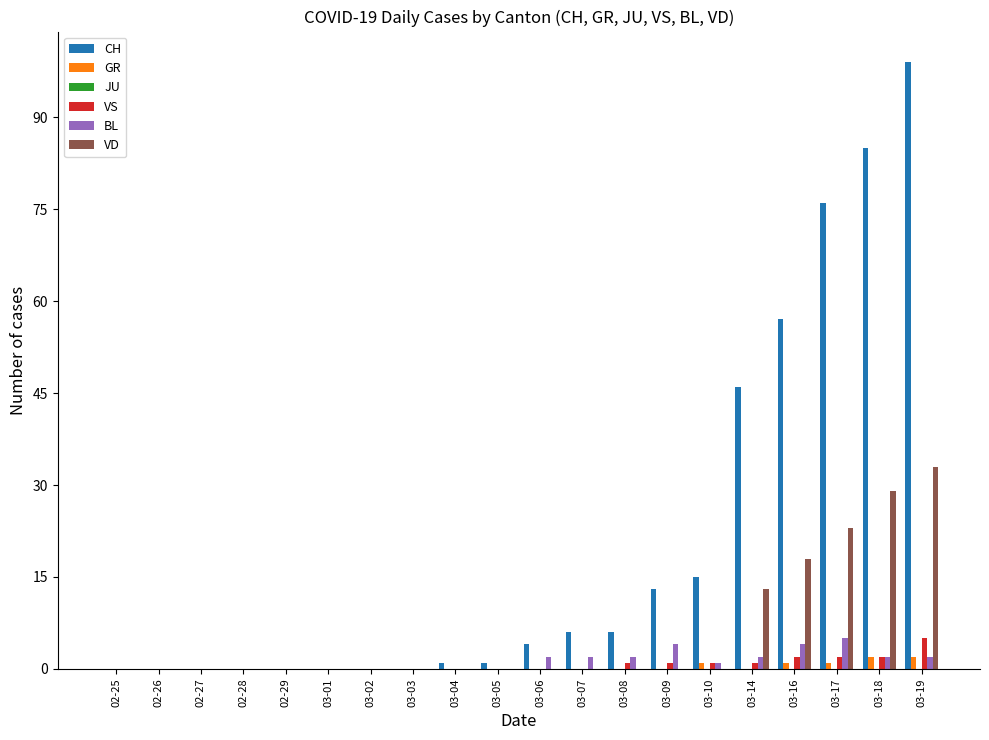

Is it true that VS equals 1 at 03-14?

True